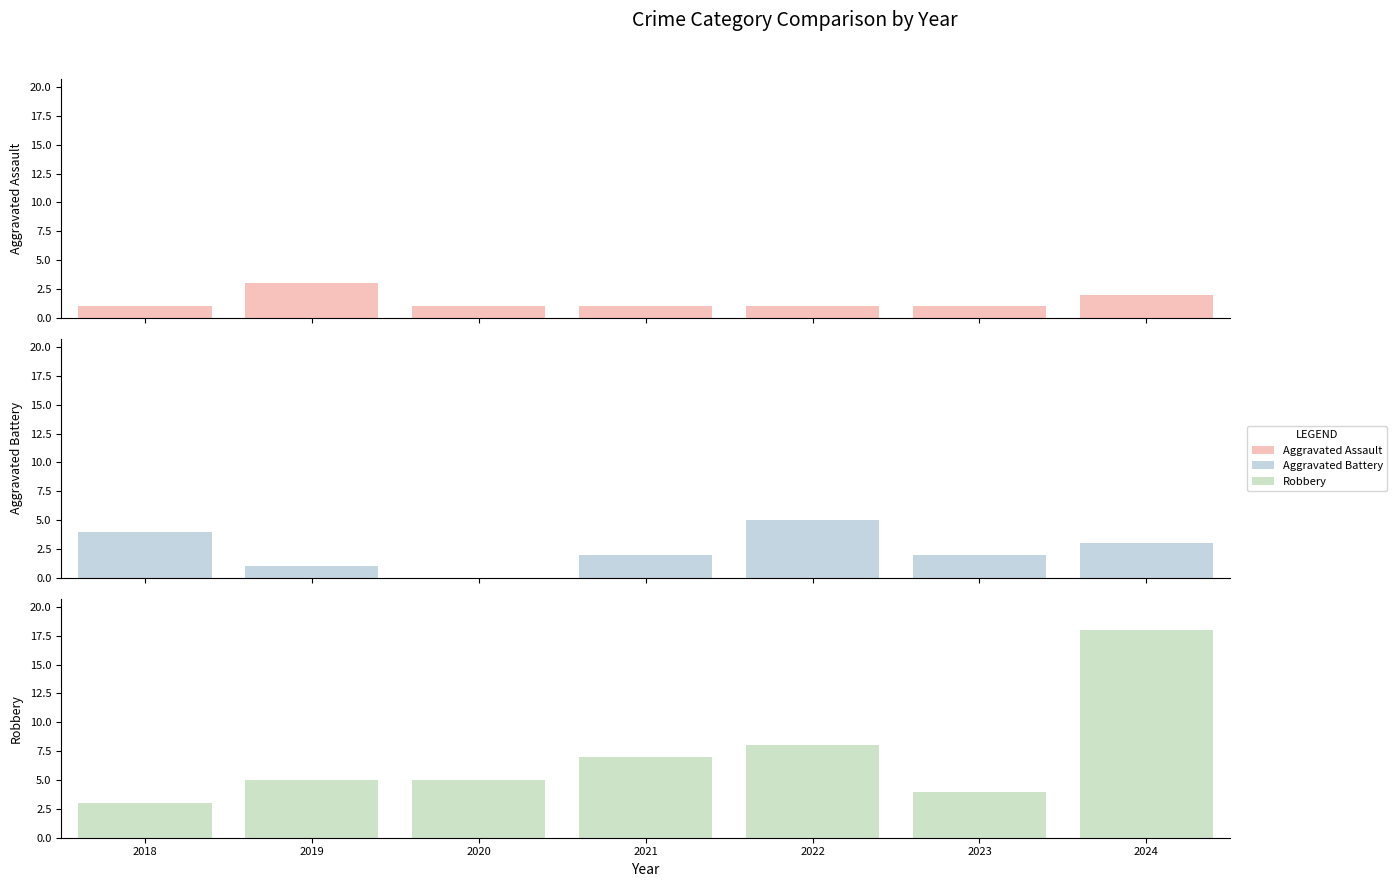

Is it true that Aggravated Assault equals 0 at 2020?

False